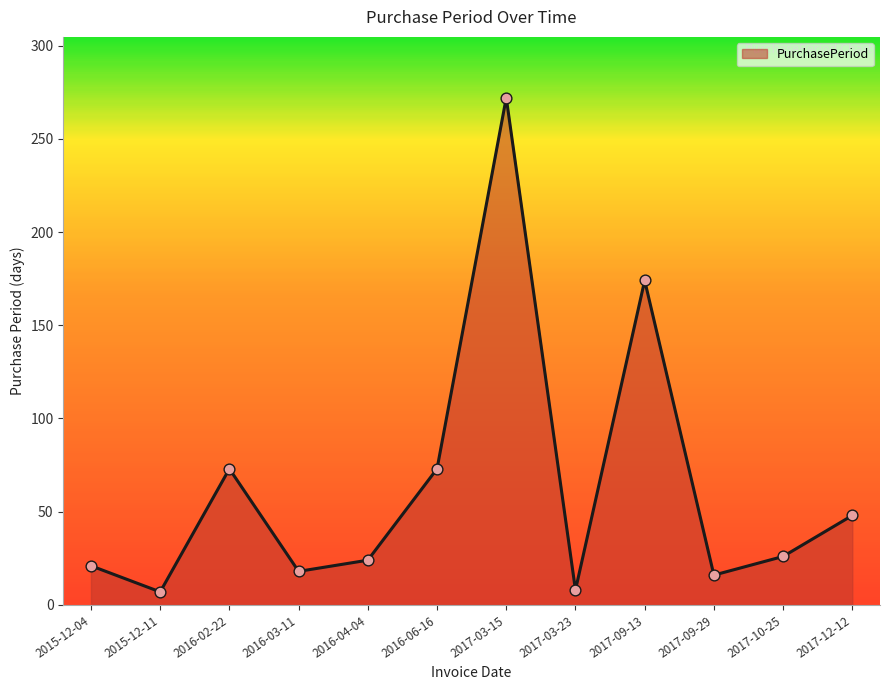

What is the ratio of the value at 2016-04-04 to the value at 2017-09-29?

1.5